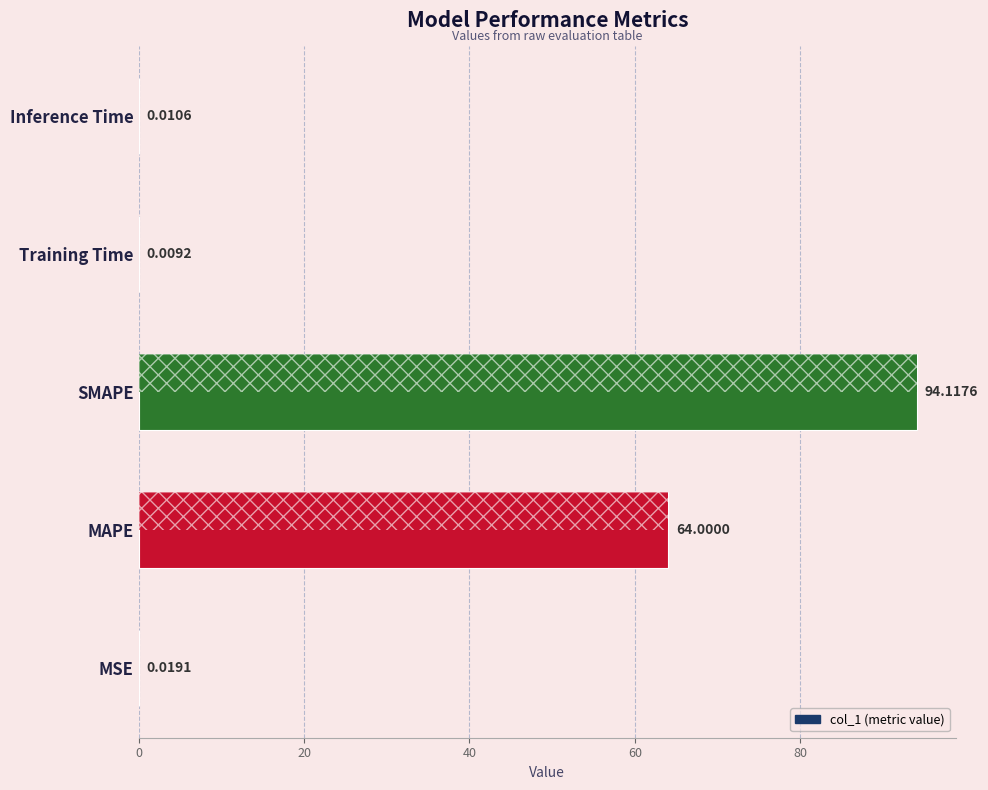

Which label corresponds to the largest value in the chart?

SMAPE